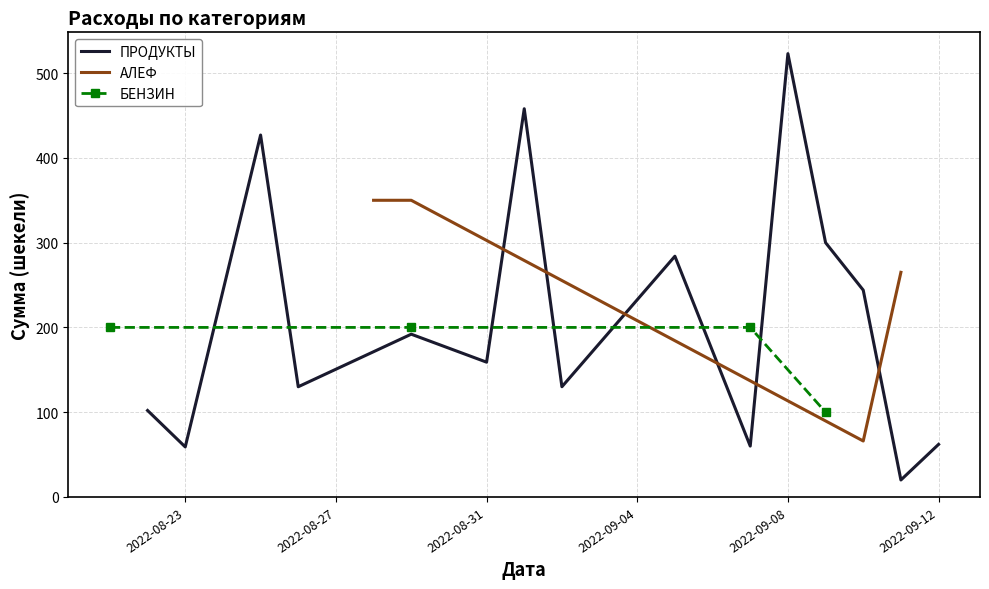

True or false: АЛЕФ has more than 1 points higher than both neighbors.

False